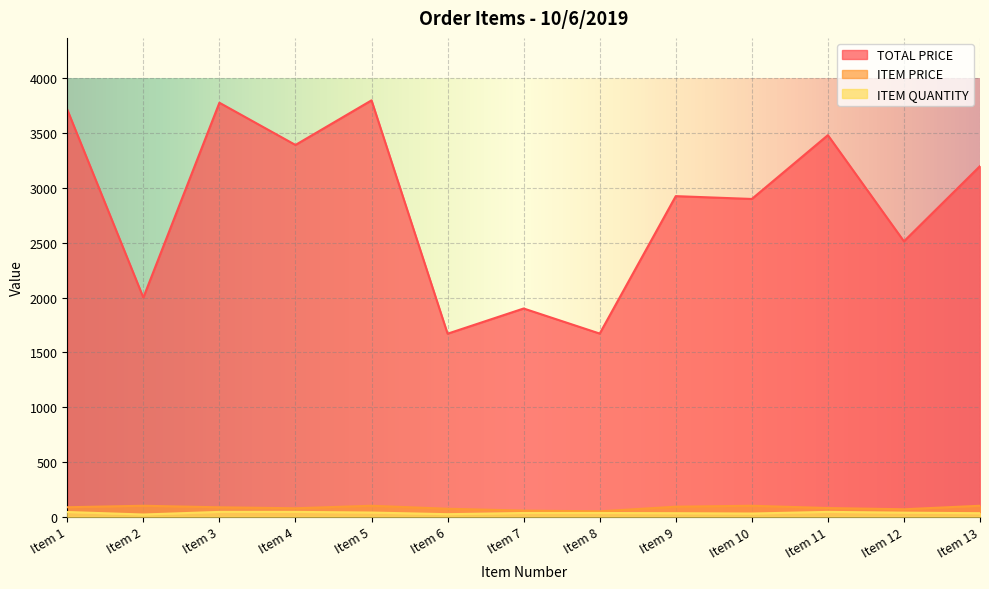

How many interior local valleys does the ITEM QUANTITY series have?

3